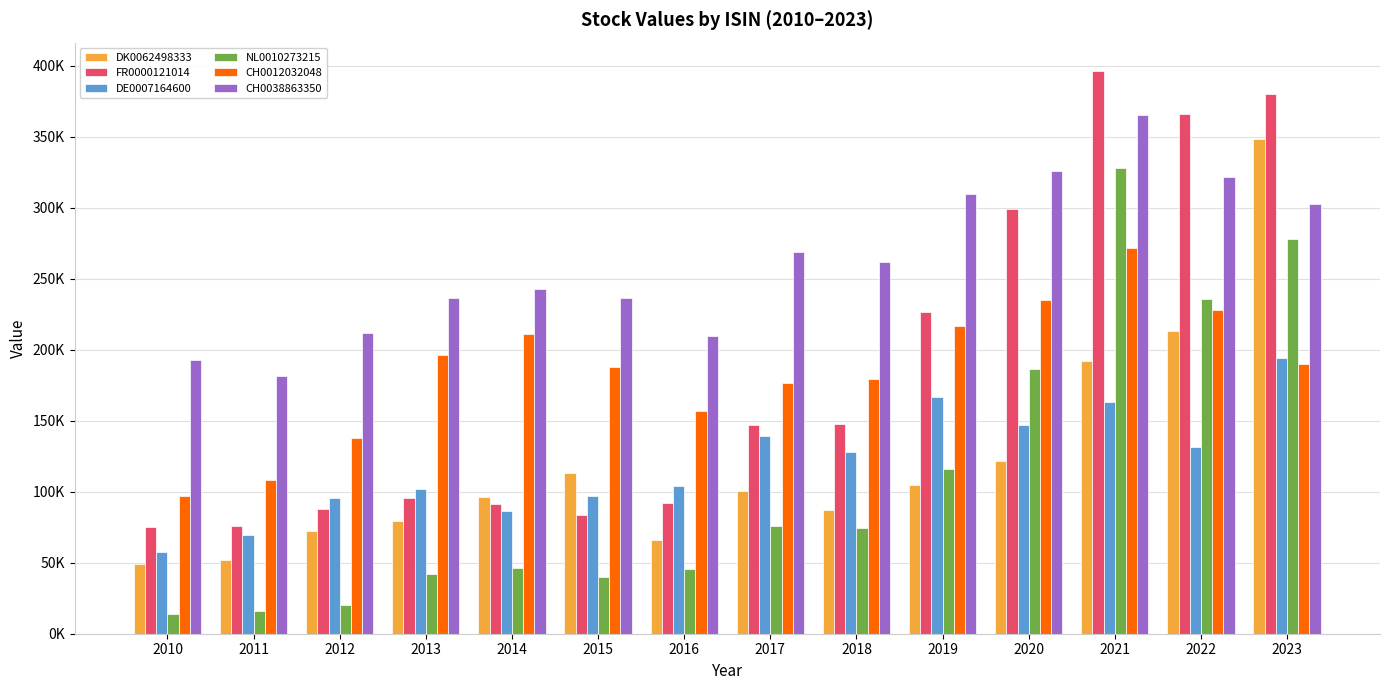

True or false: DE0007164600 has a value of 187707.0 at 2018.

False